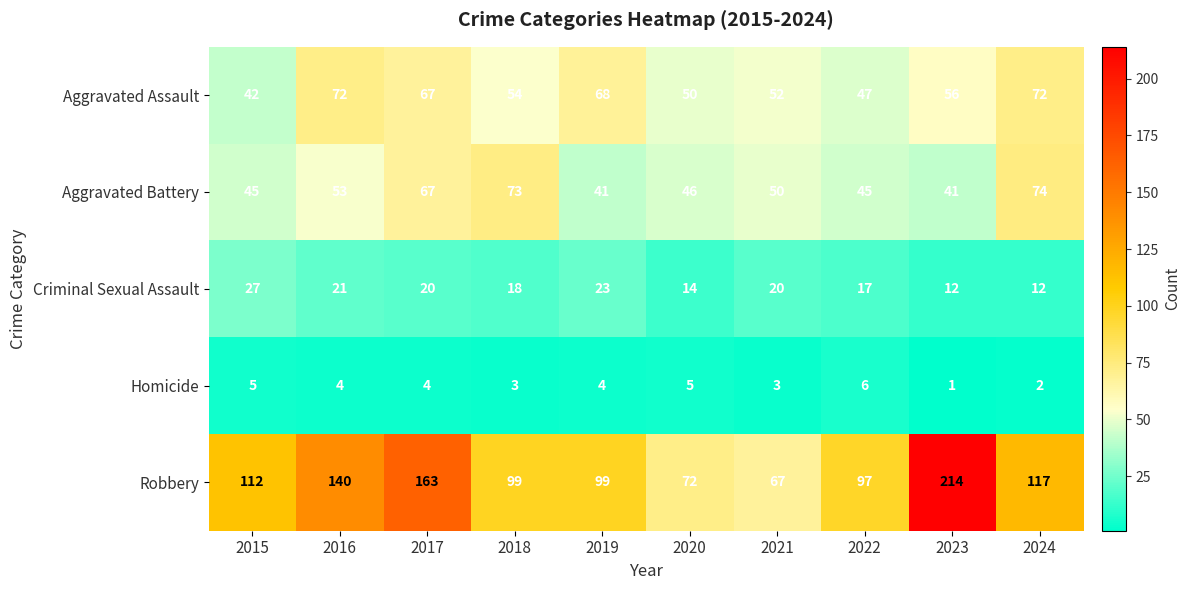

What is the sum of all Robbery values?

1180